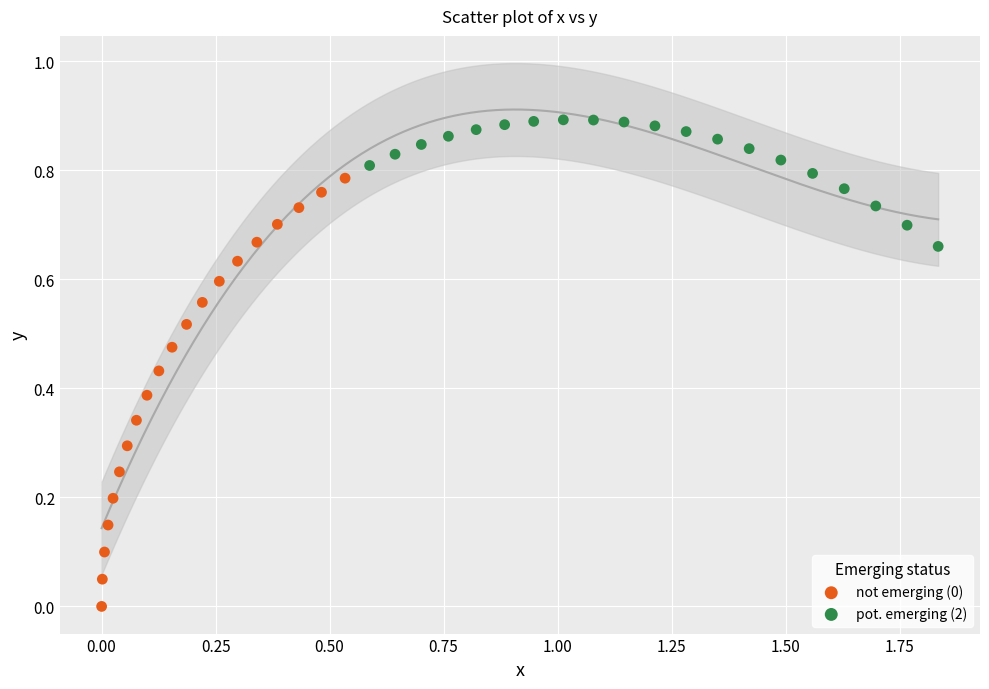

Which series contains the highest Y value?

pot. emerging (2)